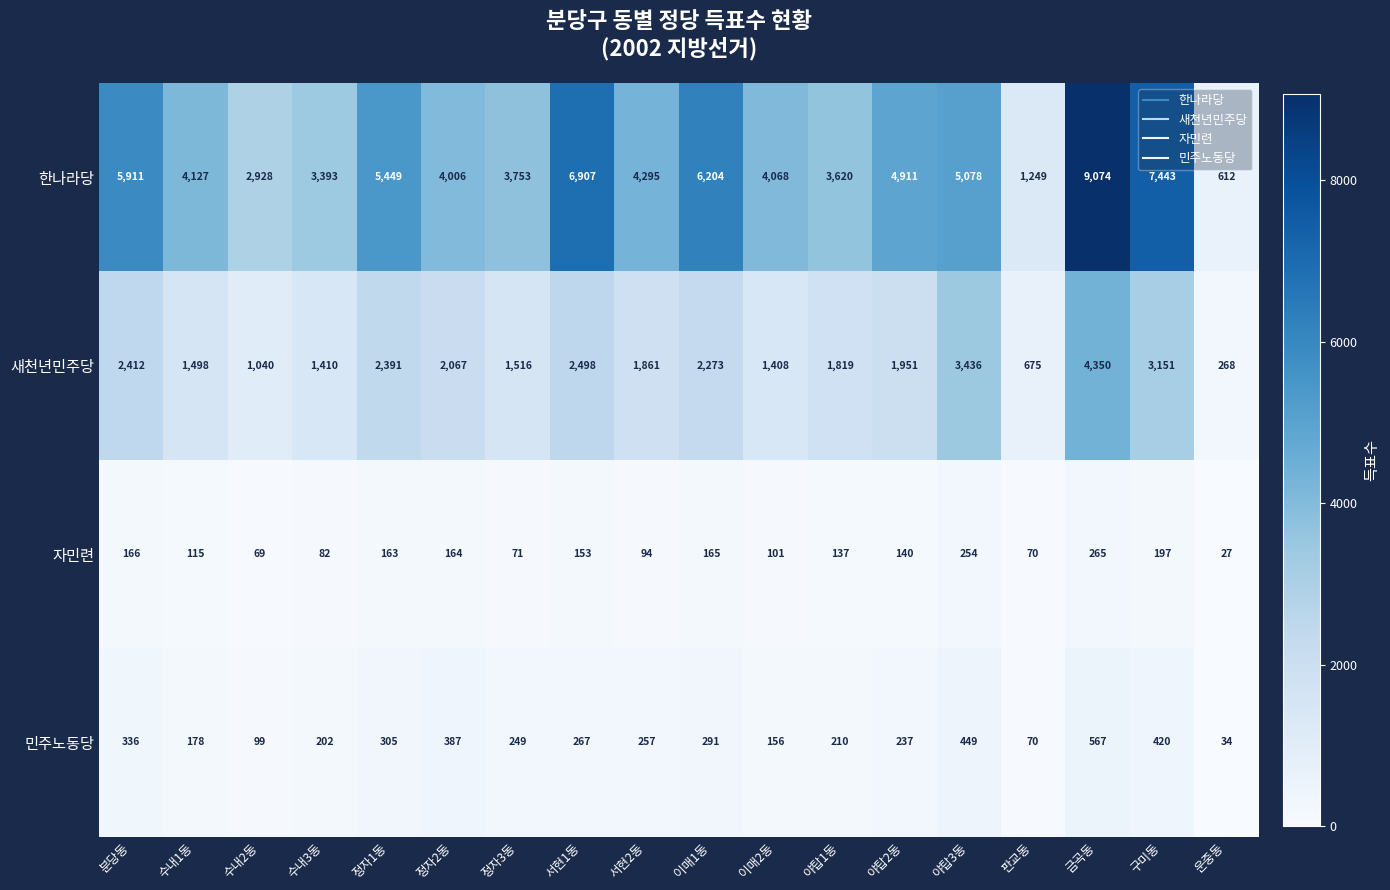

How many distinct data groups are displayed?

4